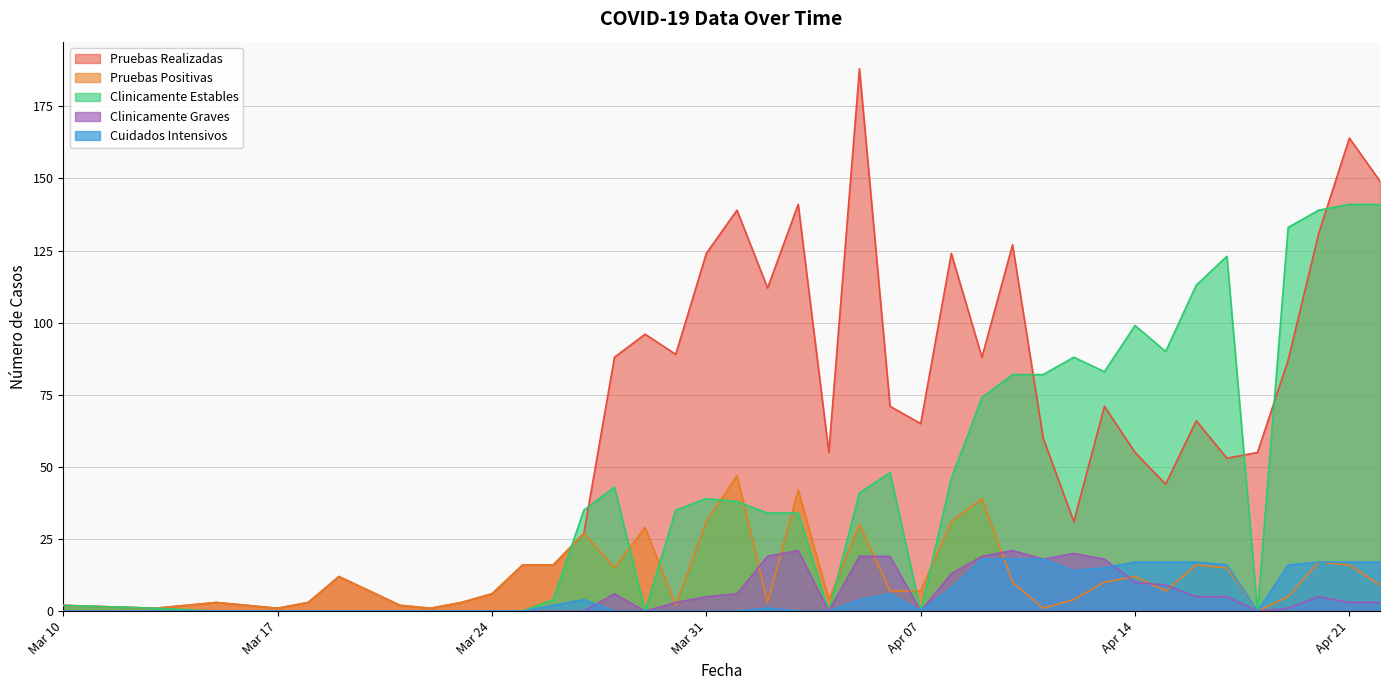

Which series changed the most between 2020-04-19 and 2020-04-20?

Pruebas Realizadas